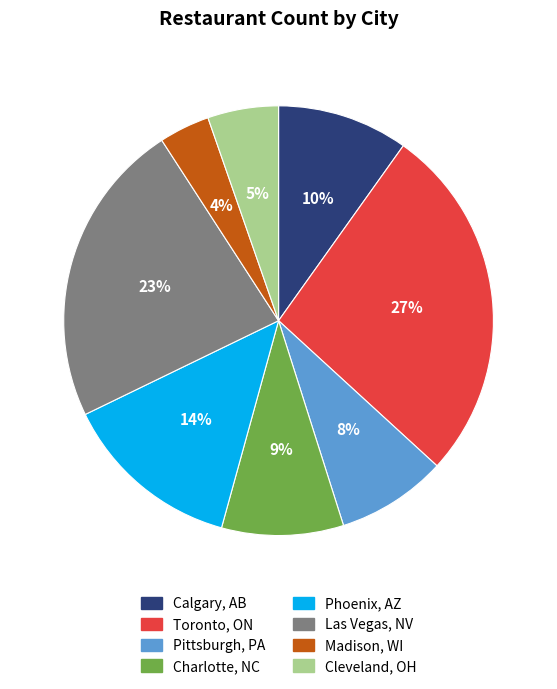

Combined, do Toronto, ON and Madison, WI account for over 50%?

No